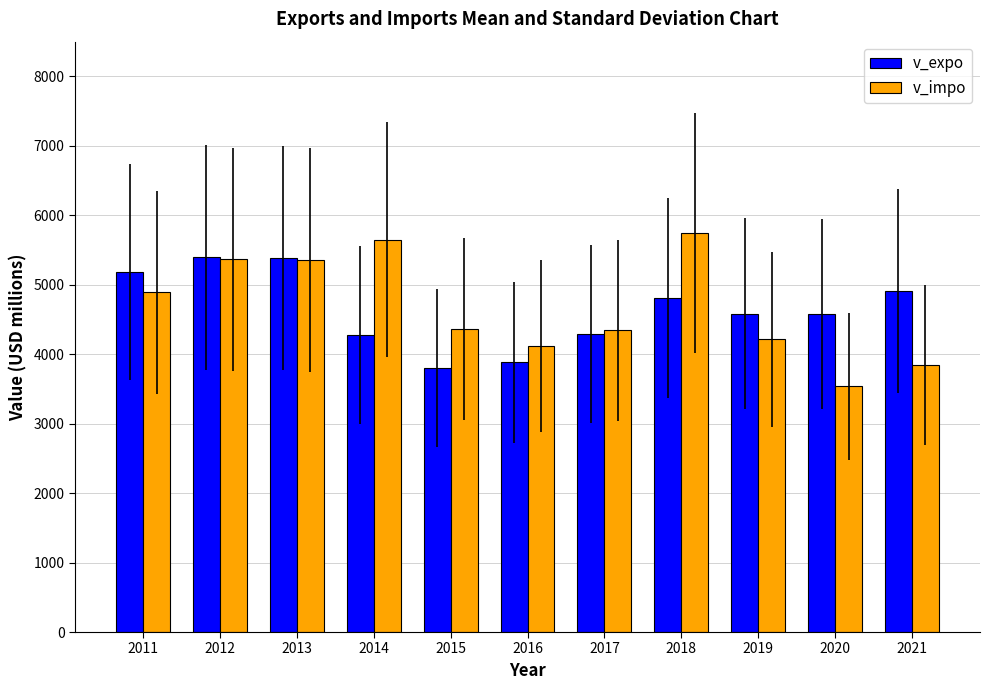

At how many categories does at least one series exceed 4170?

10